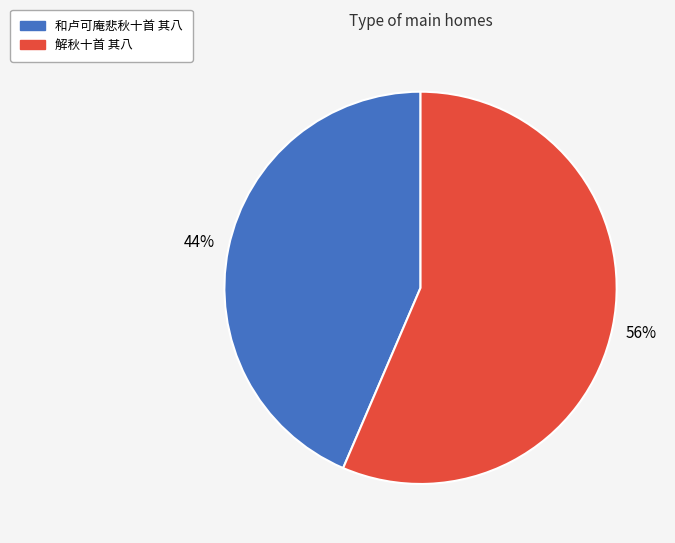

Which category has the smallest portion of the pie?

和卢可庵悲秋十首 其八